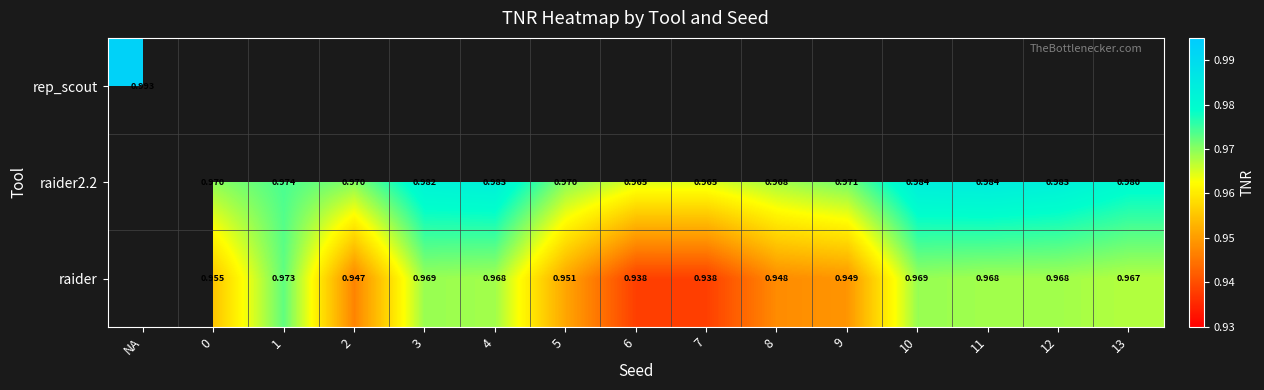

Is the value of raider at 13 greater than the value of raider2.2 at 7?

Yes